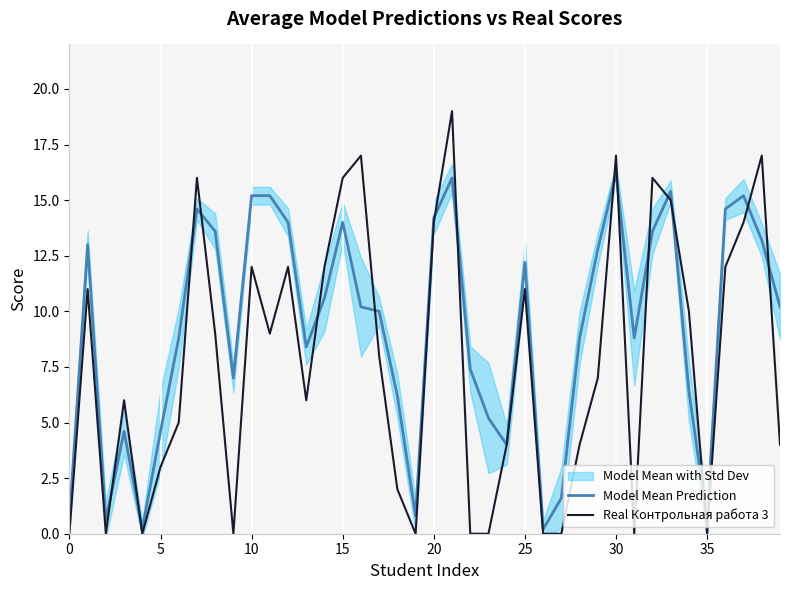

Read the Model Mean Prediction value at 15.

14.0